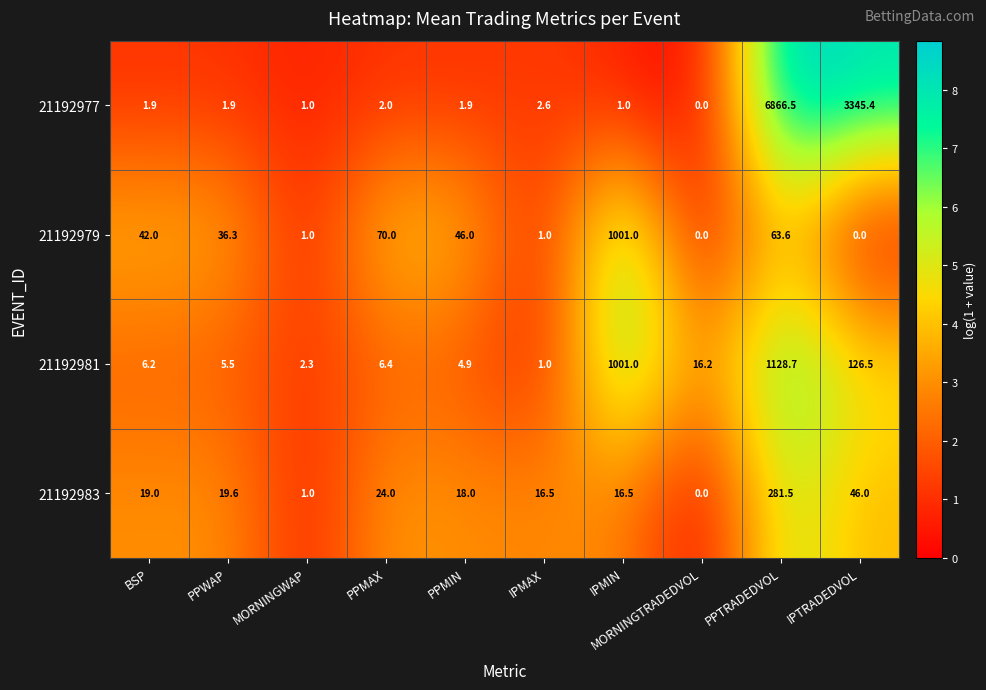

The value of 21192977 at PPMIN is 1.9. True or false?

True